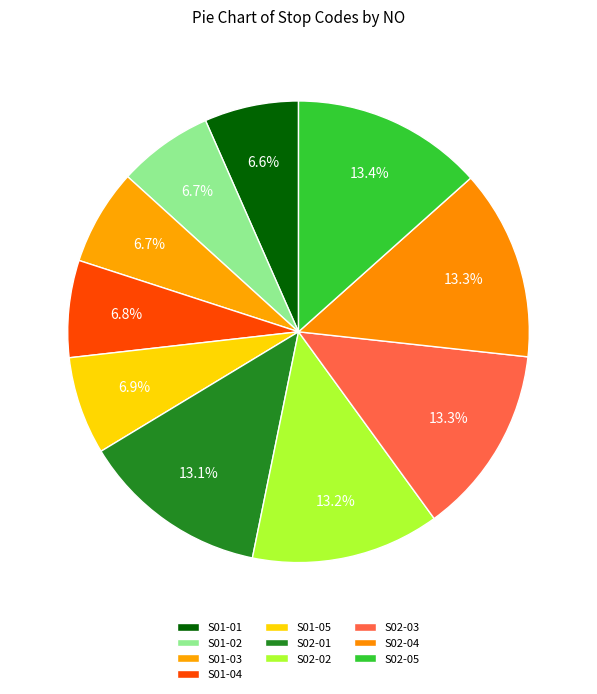

Count the number of slices in the pie.

10